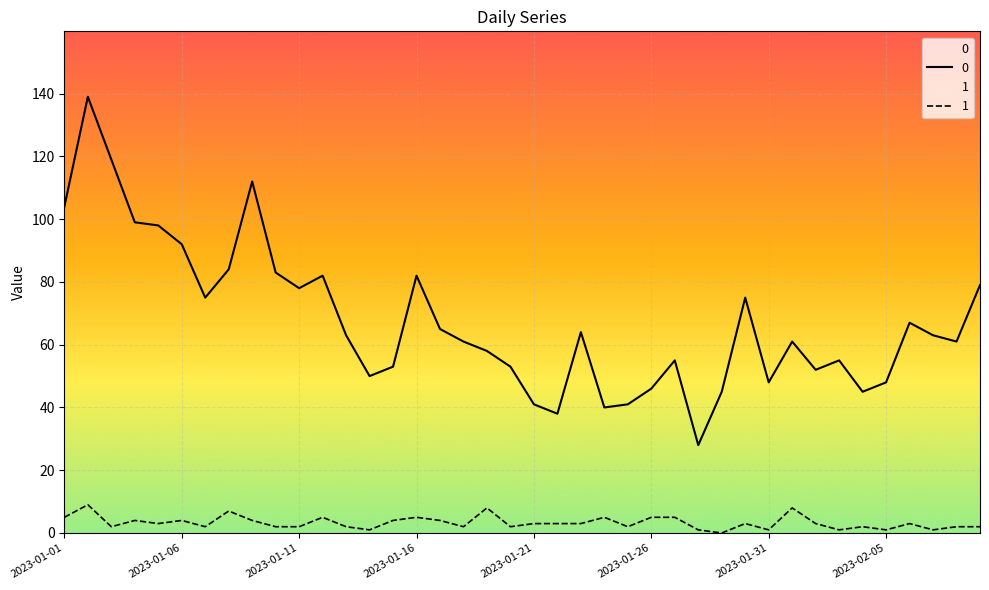

What is the label of the 17th point from the right?

2023-01-24